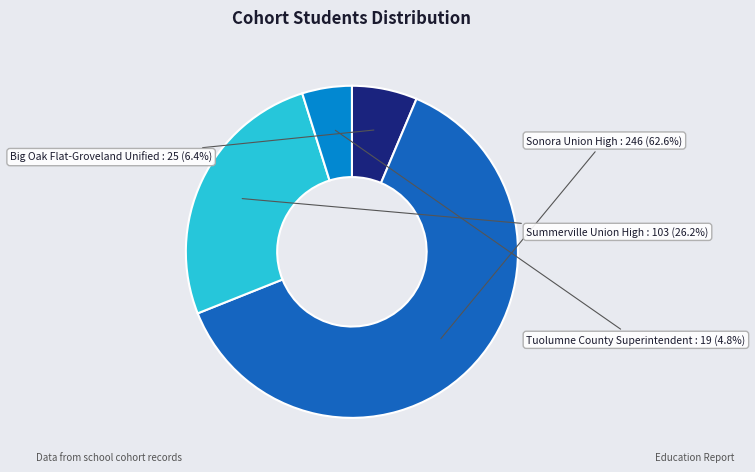

Does any single category account for the majority?

Yes